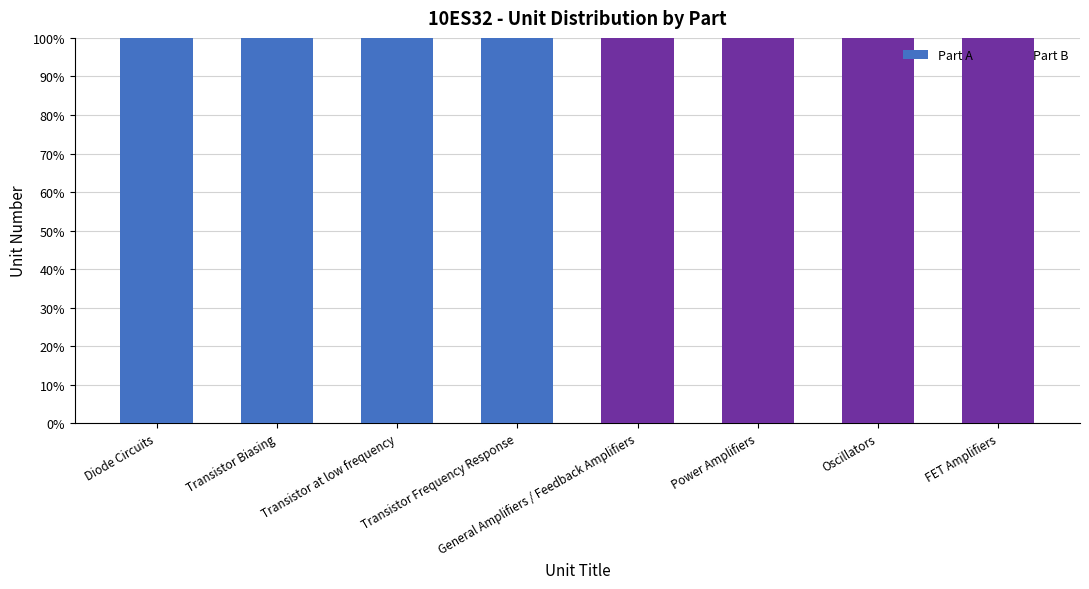

Are the bars grouped side by side (vs. stacked)?

No